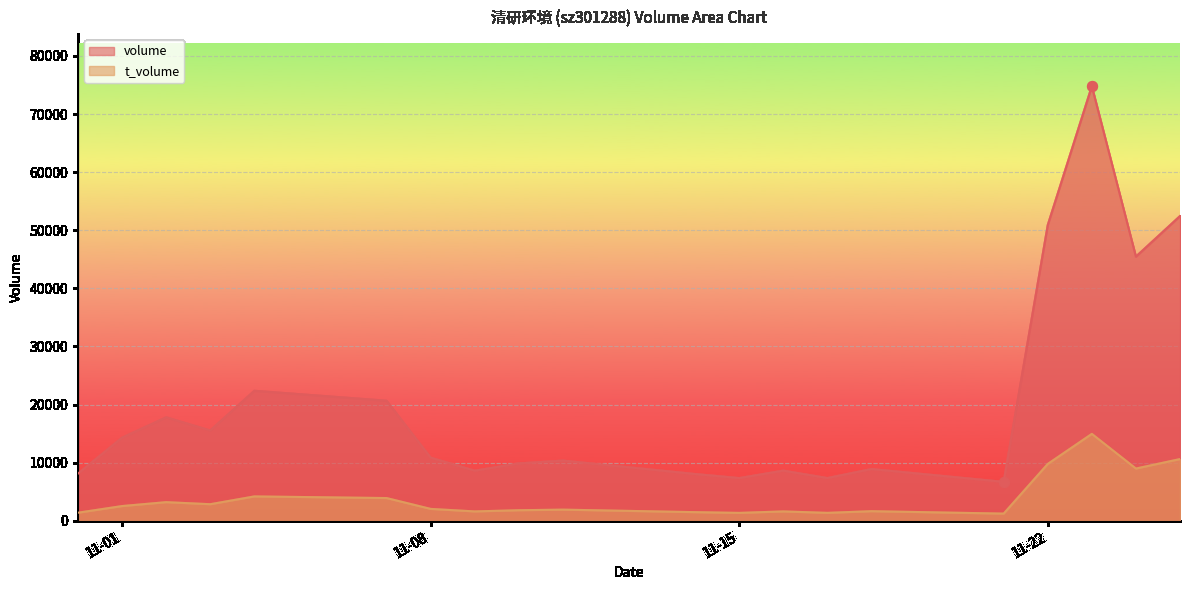

Which series has the largest total across all categories?

volume